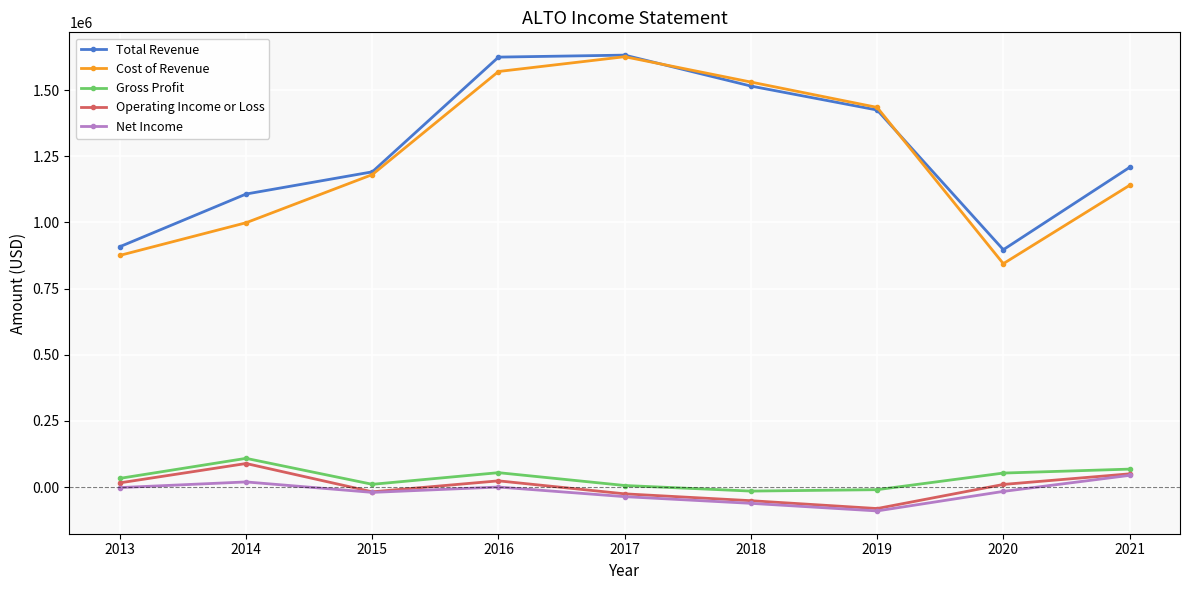

What is the average value of the Cost of Revenue series?

1244611